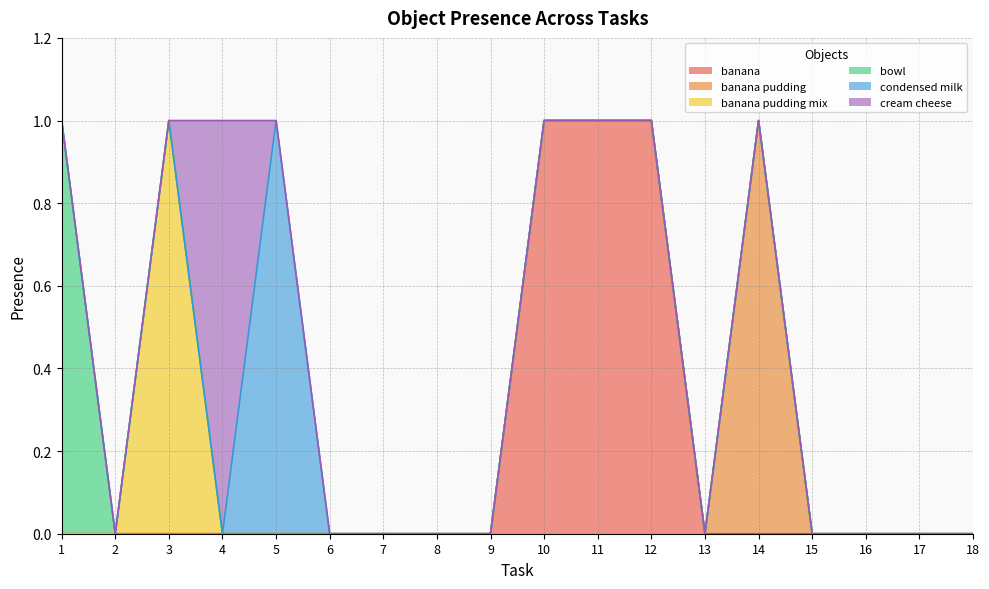

What is the spread (max minus min) of values at 12?

1